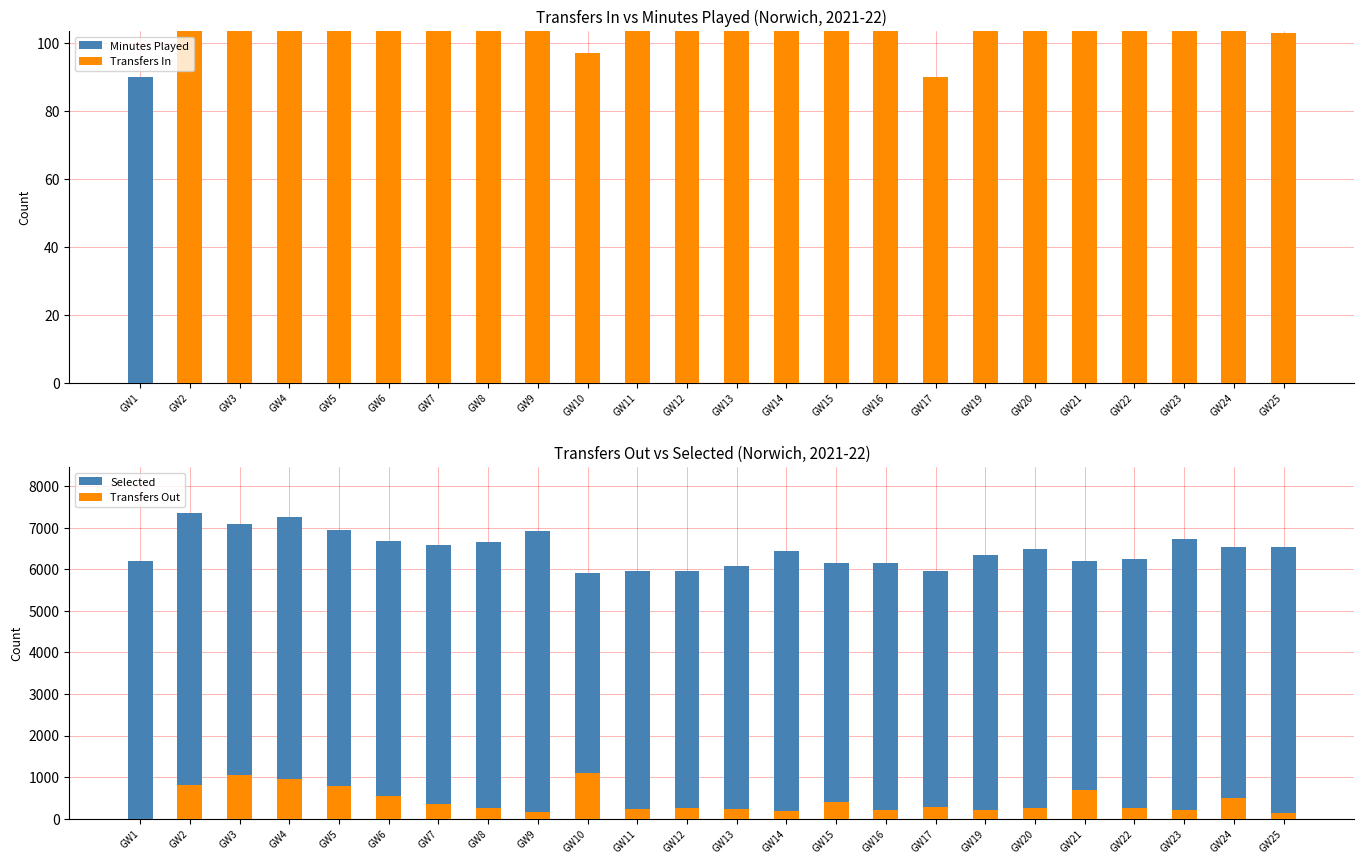

What is the difference between the second highest and second lowest values in the Transfers Out series?

894